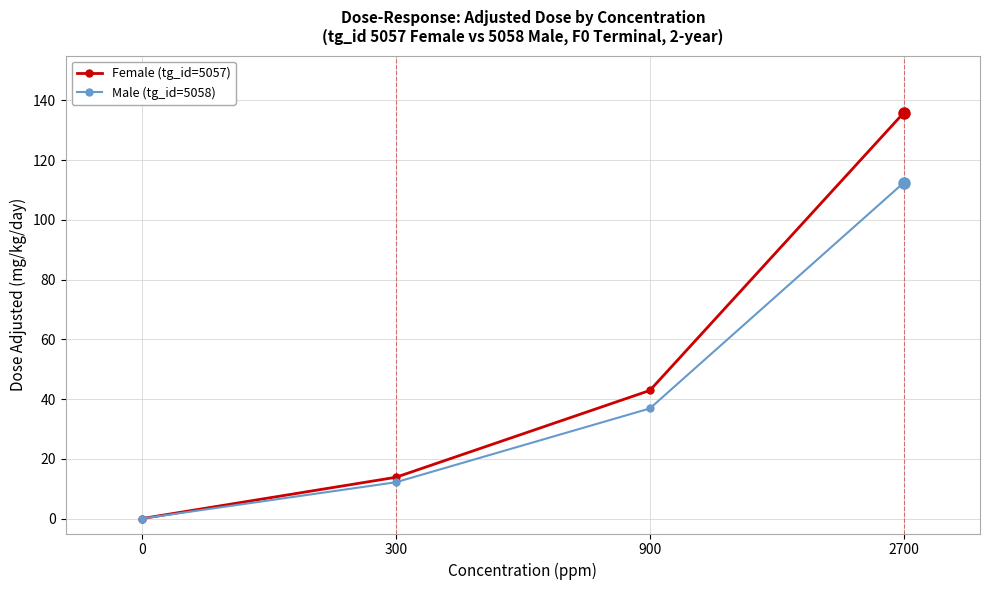

List the labels in order of Male (tg_id=5058) value, largest first.

2700, 900, 300, 0